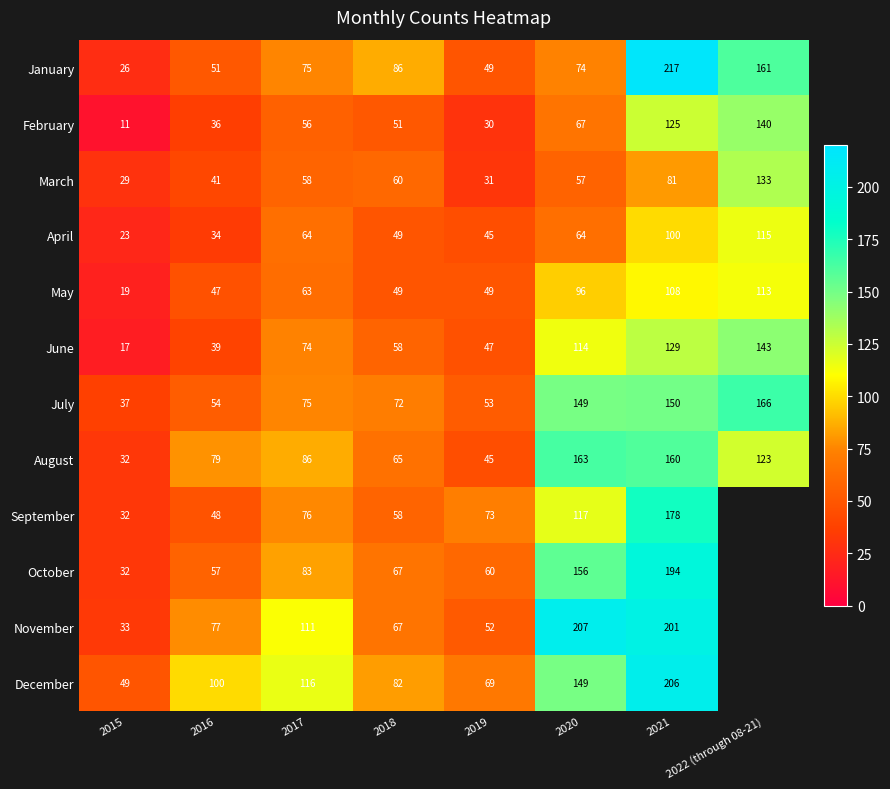

What is the smallest value displayed?

11.0